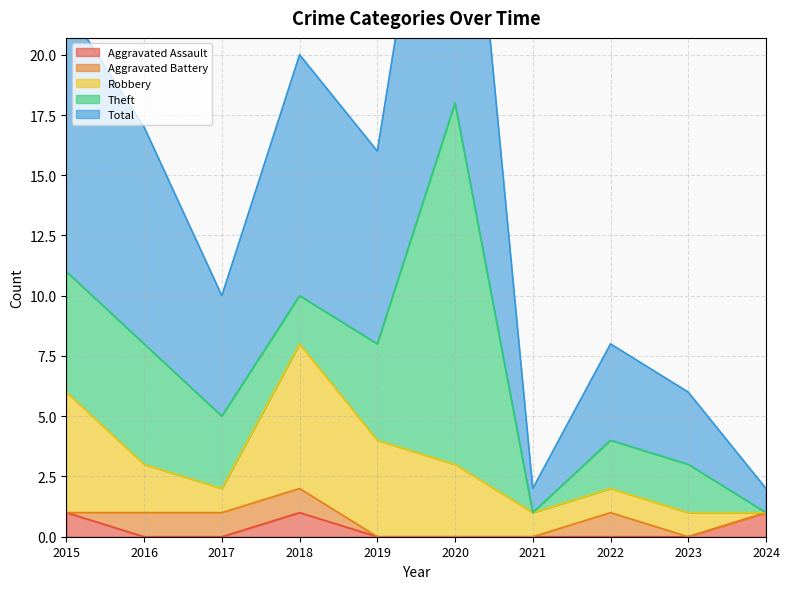

What is the total value across all series at 2023?

6